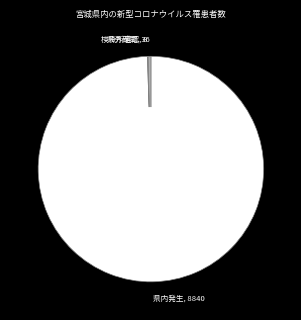

Does 県内発生, 8840 represent more than half of the total?

Yes